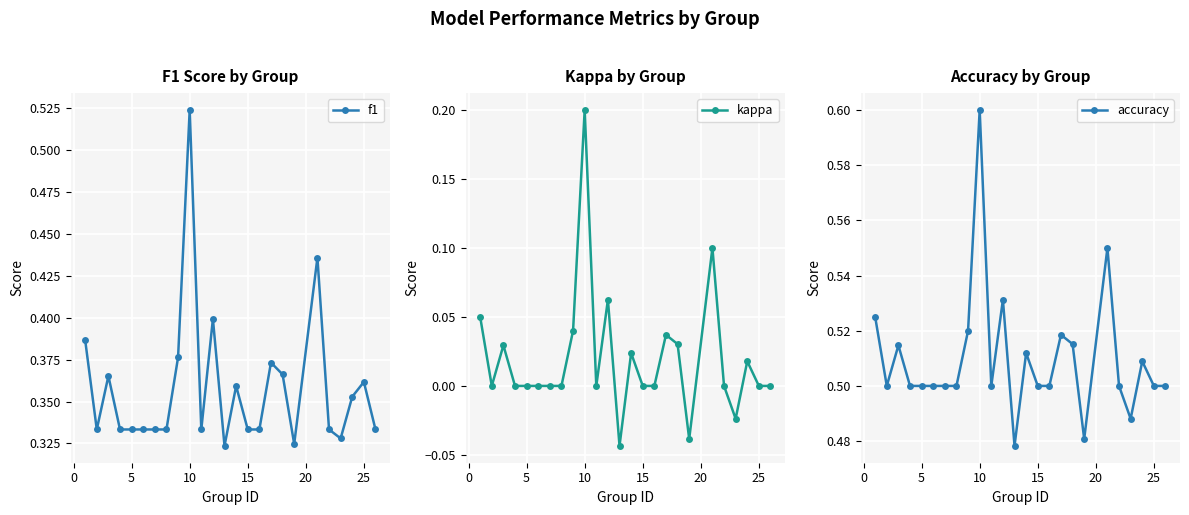

Is it true that accuracy equals 0.5 at 15?

True